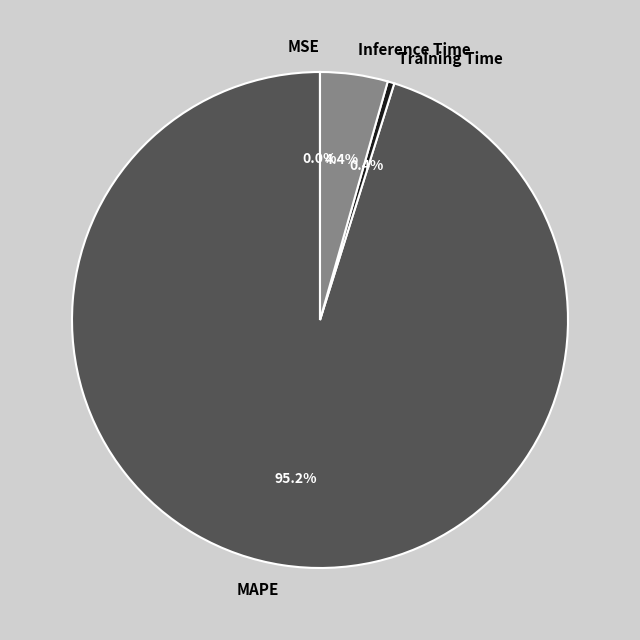

Which has a higher value, Inference Time or MAPE?

MAPE